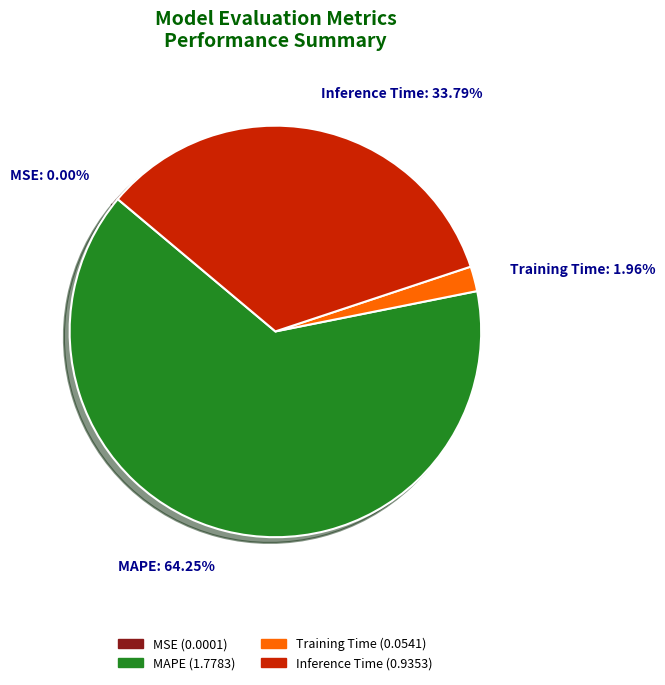

Is it true that Training Time is 2% of the pie?

True